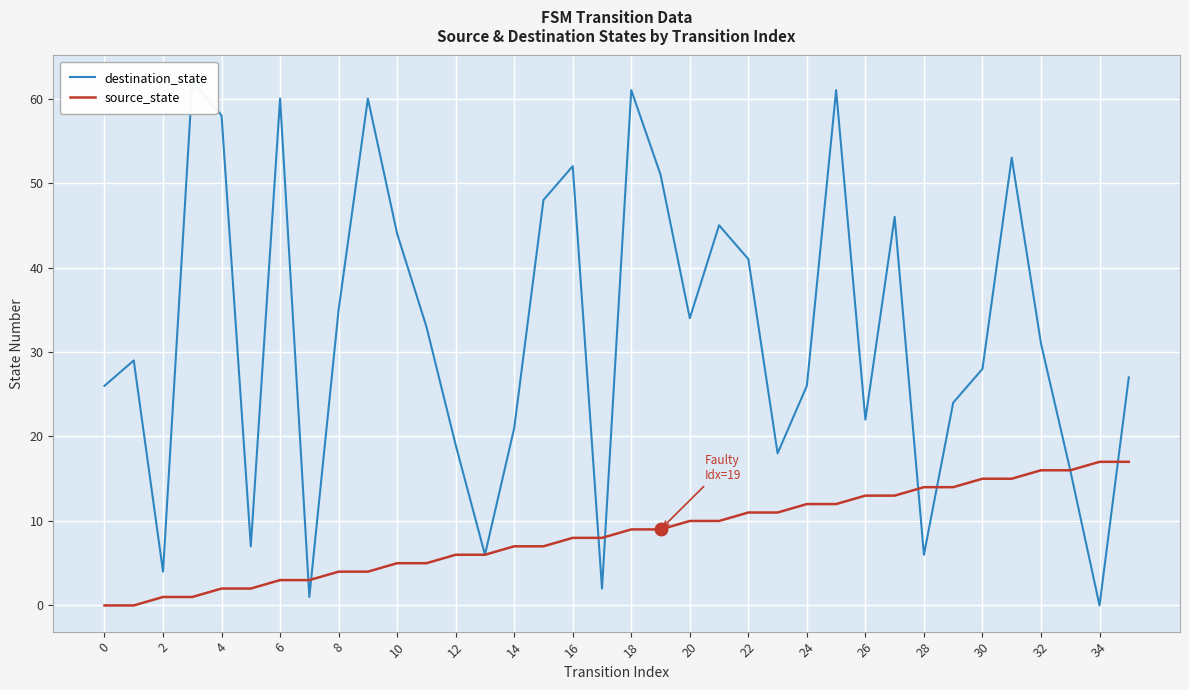

Is it true that source_state equals 8 at 10?

False